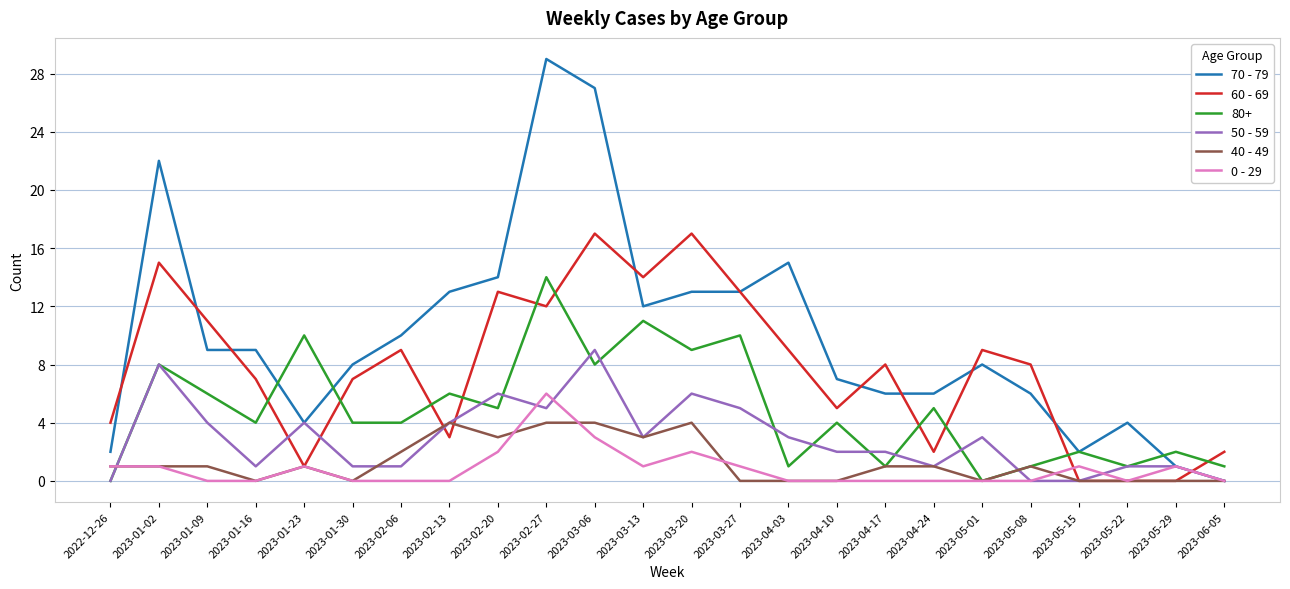

True or false: 40 - 49 has a value of -2 at 2023-01-30.

False